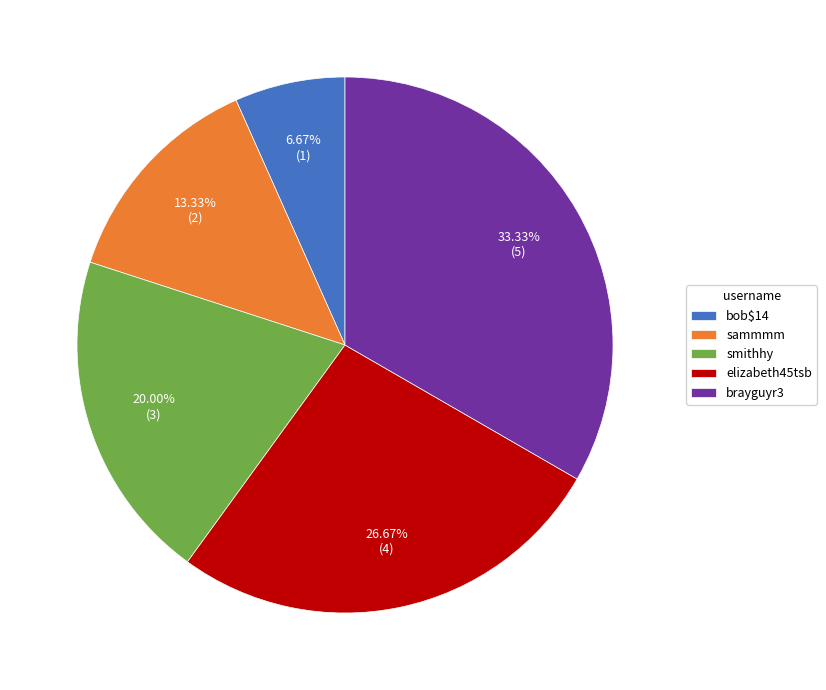

To the nearest percent, what is the difference between the elizabeth45tsb and smithhy slice percentages?

7%